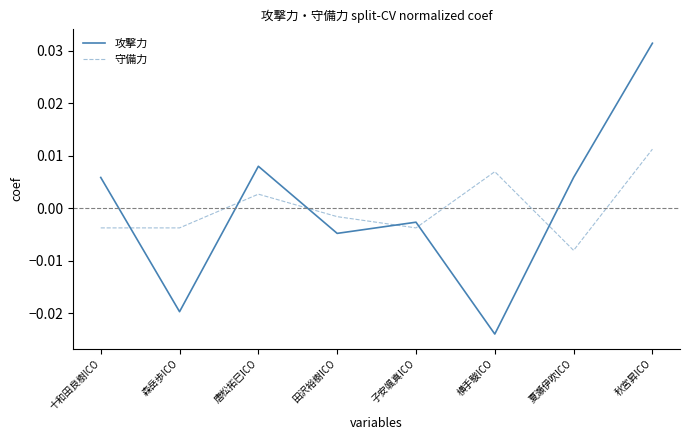

Count the number of data series in this chart.

2